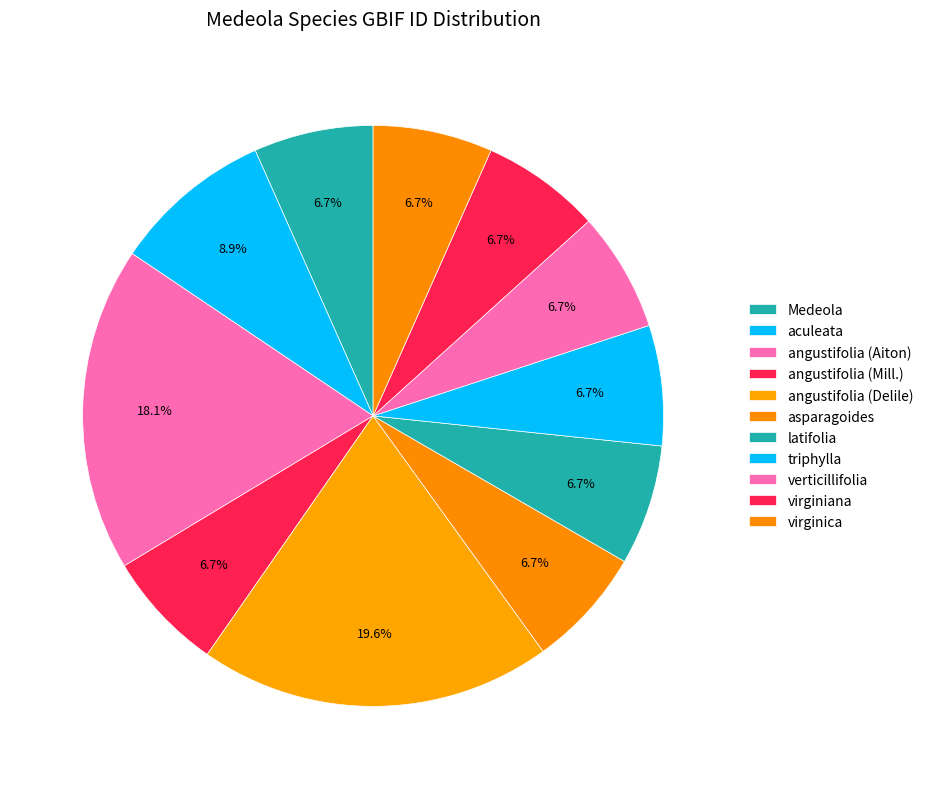

Count the number of slices in the pie.

11